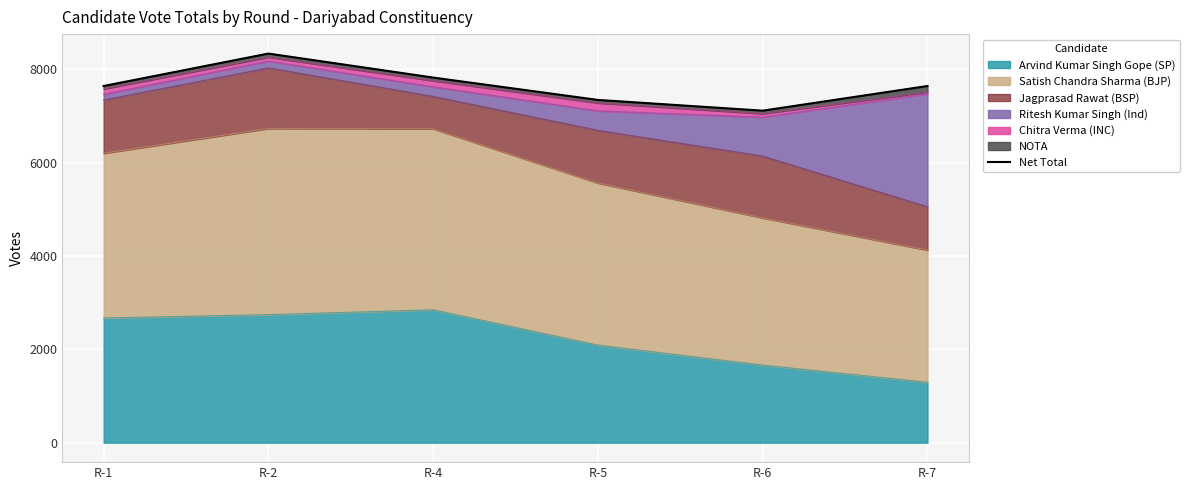

Count the values in the range 7341 to 7820.

4